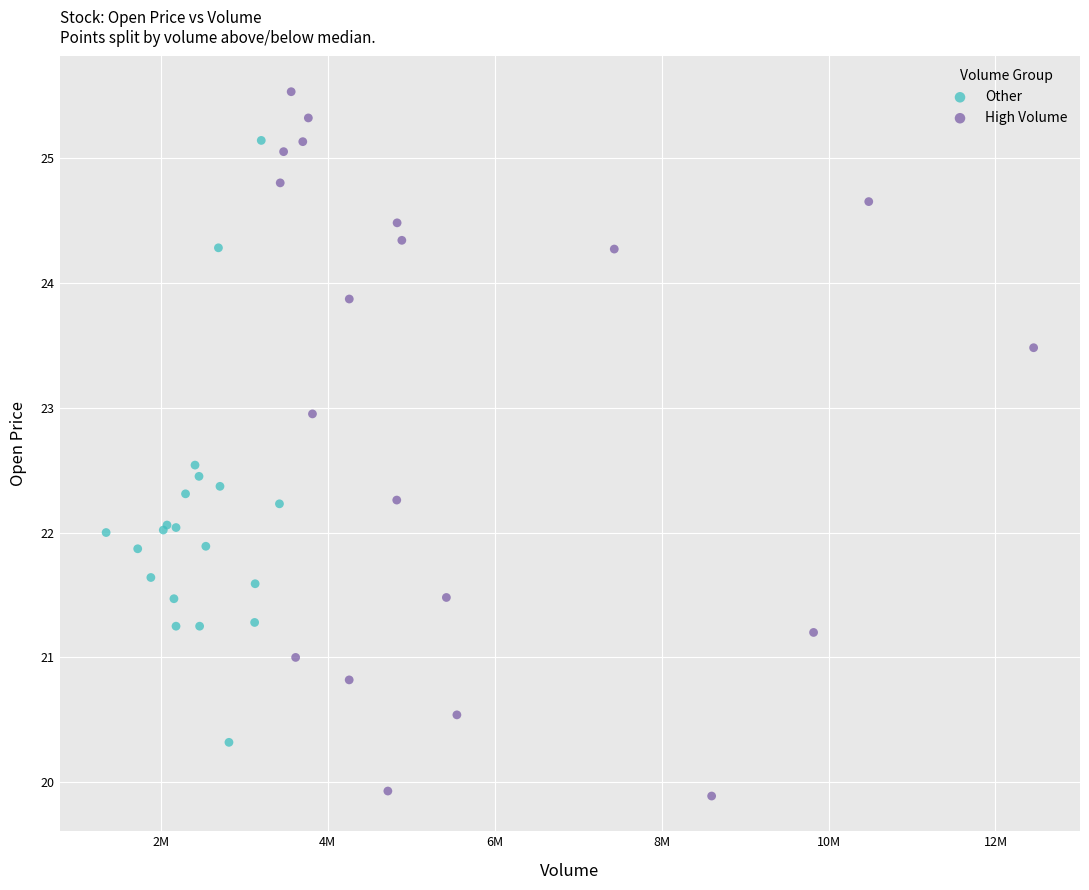

Which series reaches the maximum Y coordinate?

High Volume